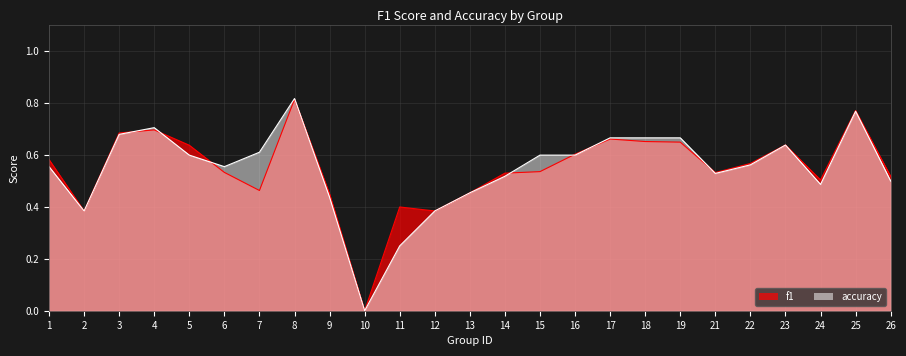

What is the greatest value displayed?

0.8